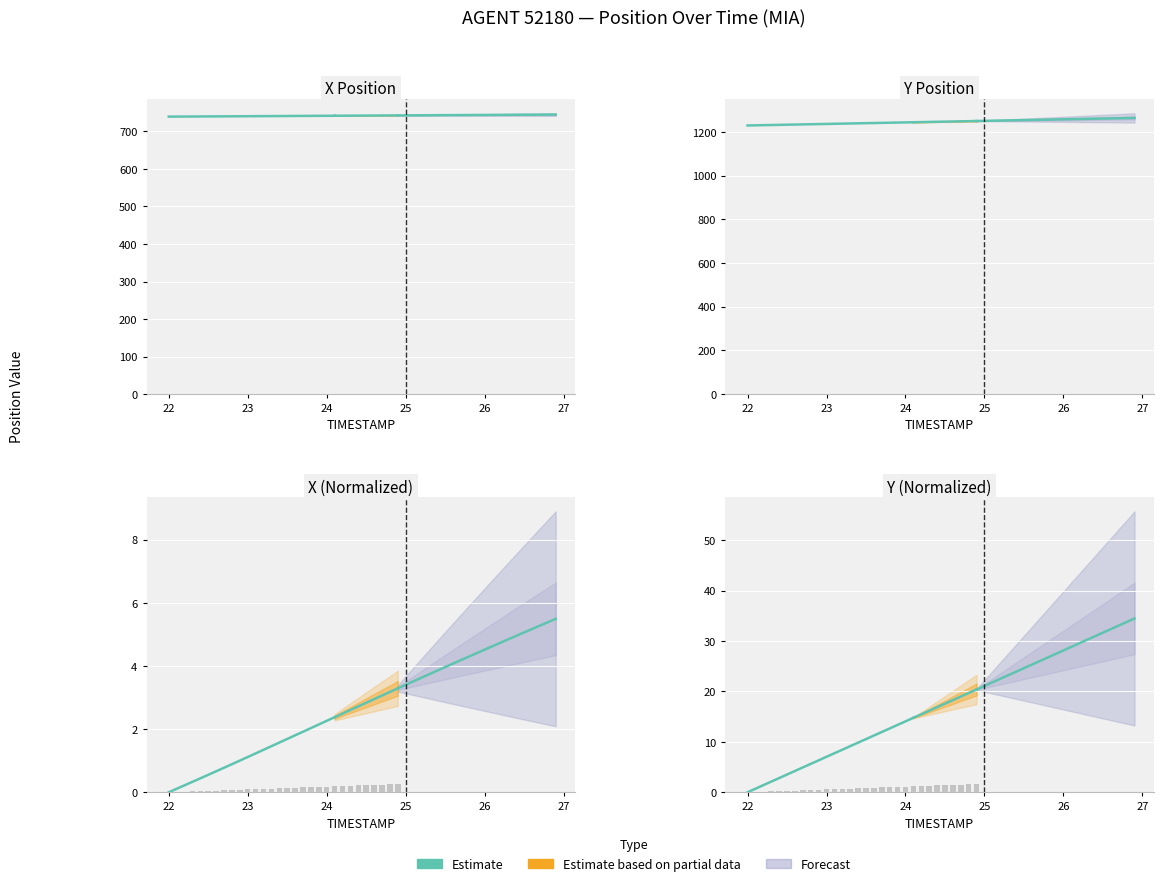

Reading left to right, extract all data points from this chart.

0.0	0.7	1.4	2.1	2.8	3.5	4.2	4.9	5.6	6.3	7.0	7.7	8.4	9.2	9.9	10.5	11.3	12.0	12.7	13.4	14.1	14.8